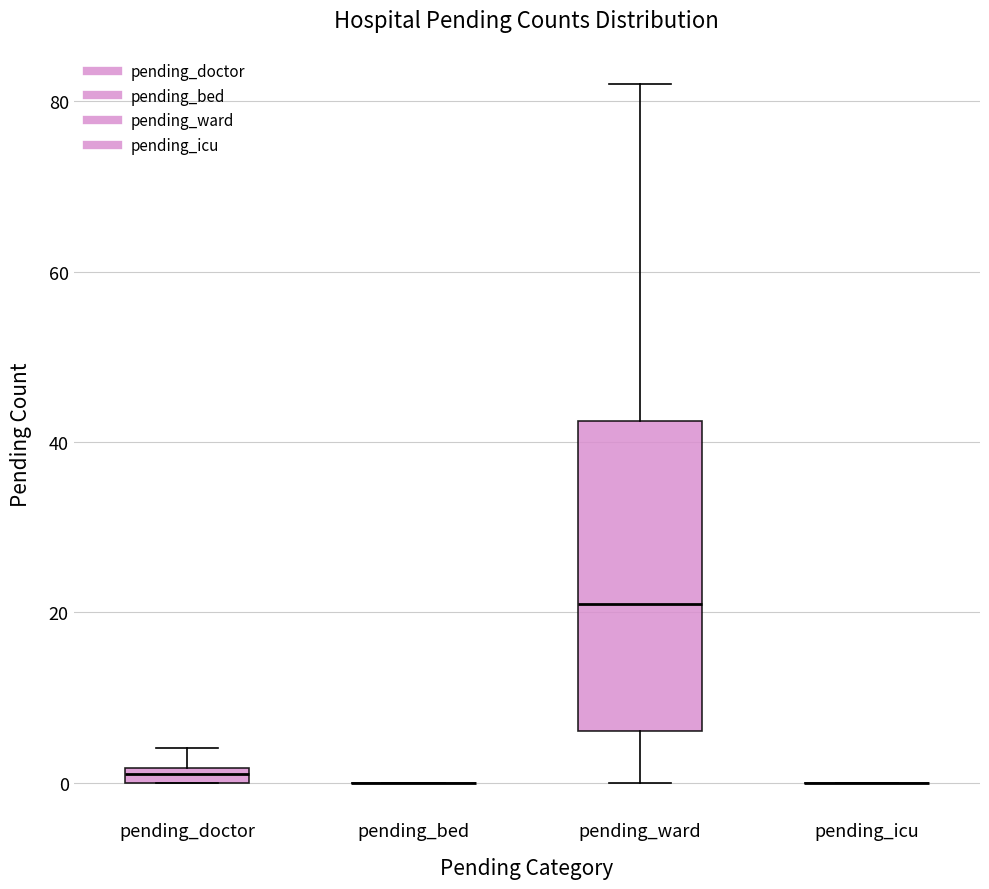

Where does the upper whisker of the box for pending_doctor end on the y-axis? The values are not printed on the chart, so give them approximately, as read against the axis.

4